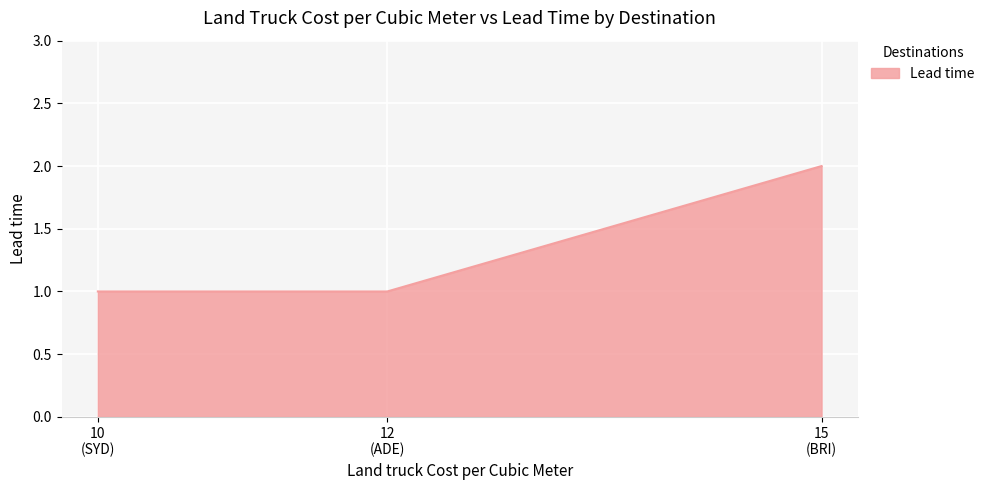

What is the sum of all values?

4